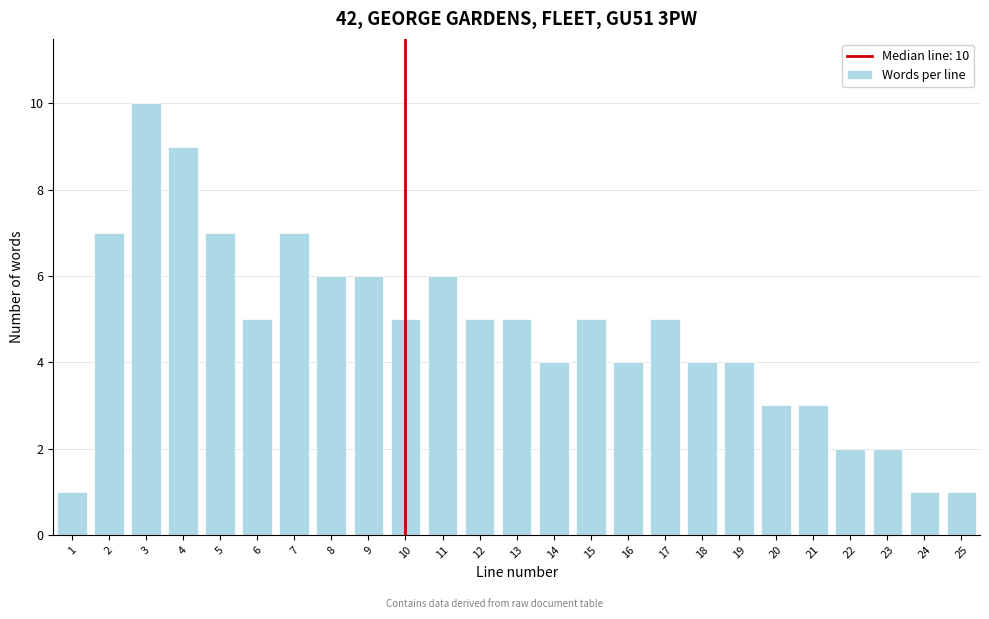

Reading left to right, extract all data points from this chart.

1	7	10	9	7	5	7	6	6	5	6	5	5	4	5	4	5	4	4	3	3	2	2	1	1